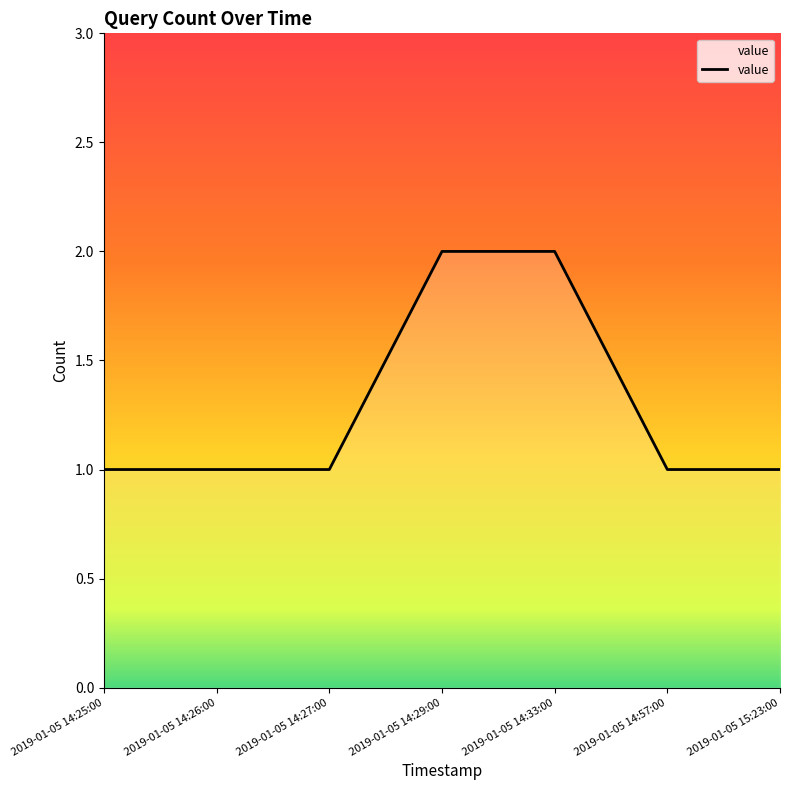

What position from the left is 2019-01-05 15:23:00?

7